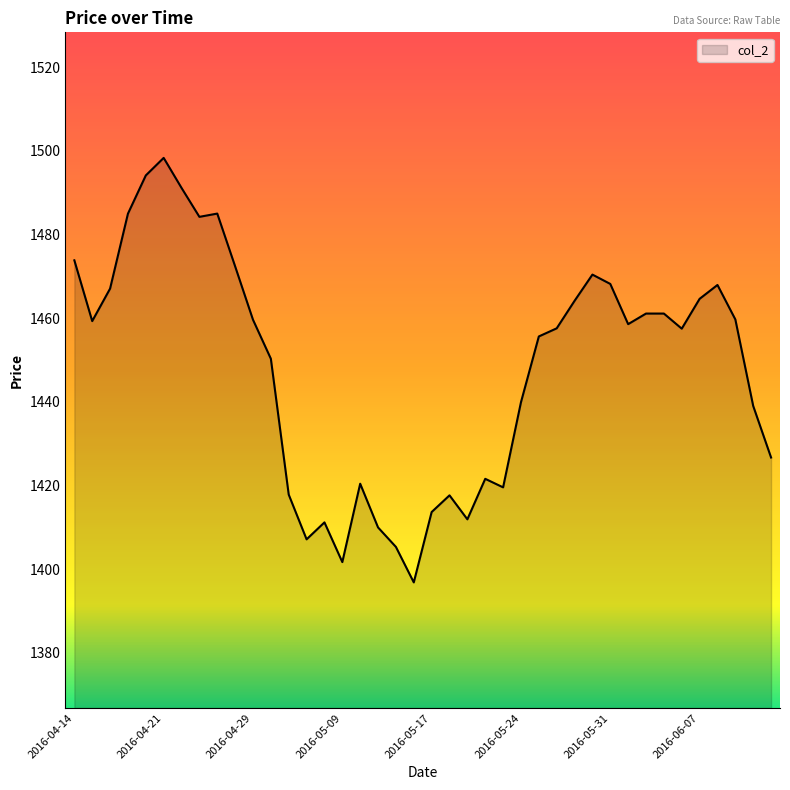

What is the maximum value shown in the chart?

1498.3